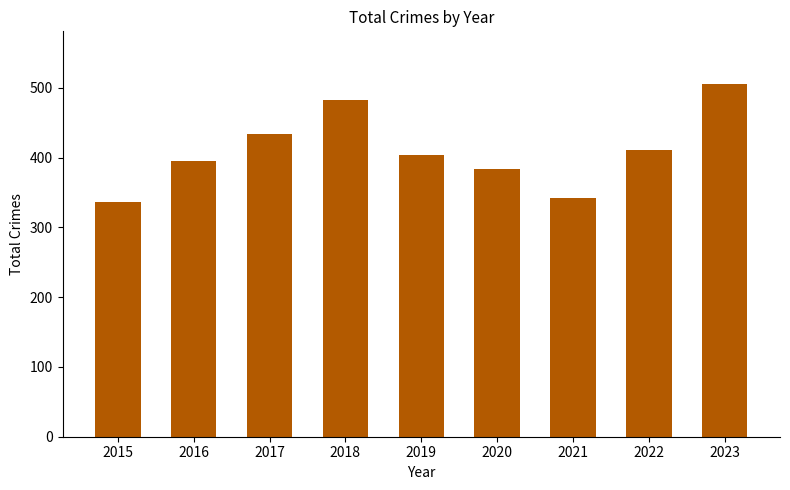

True or false: the data shows 505 at 2023.

True